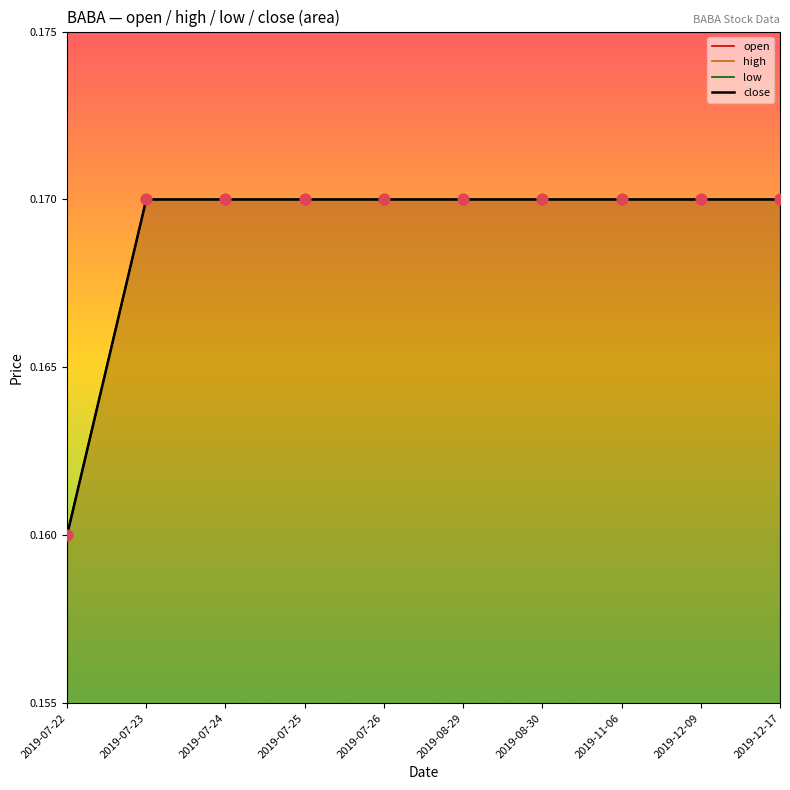

Which series contains the lowest Y value?

open